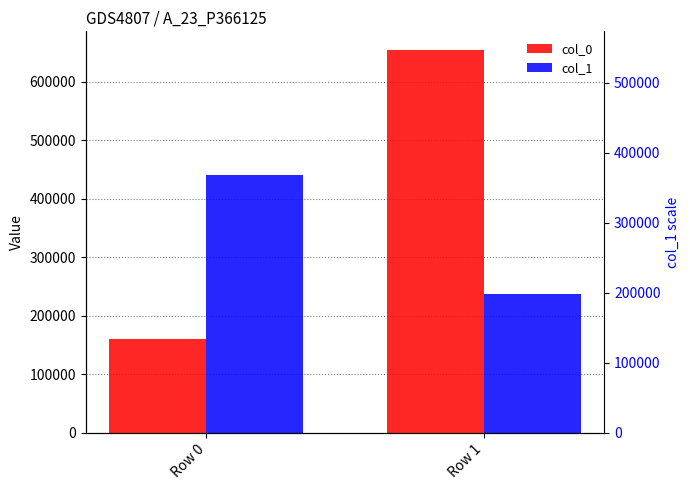

Which series has the widest spread of values?

col_0